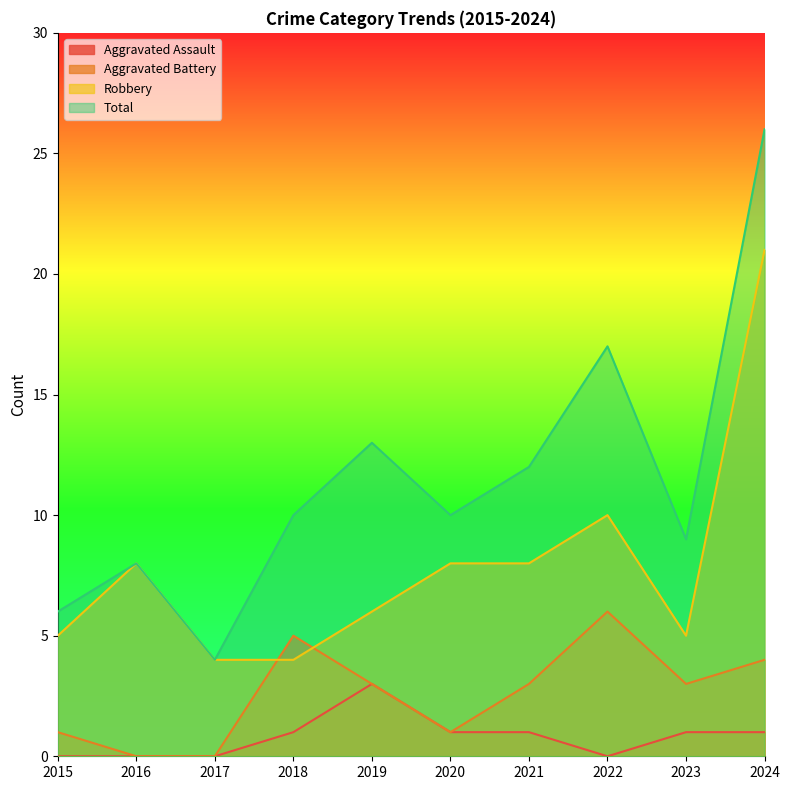

Count the Aggravated Battery values in the range 1 to 4.

6